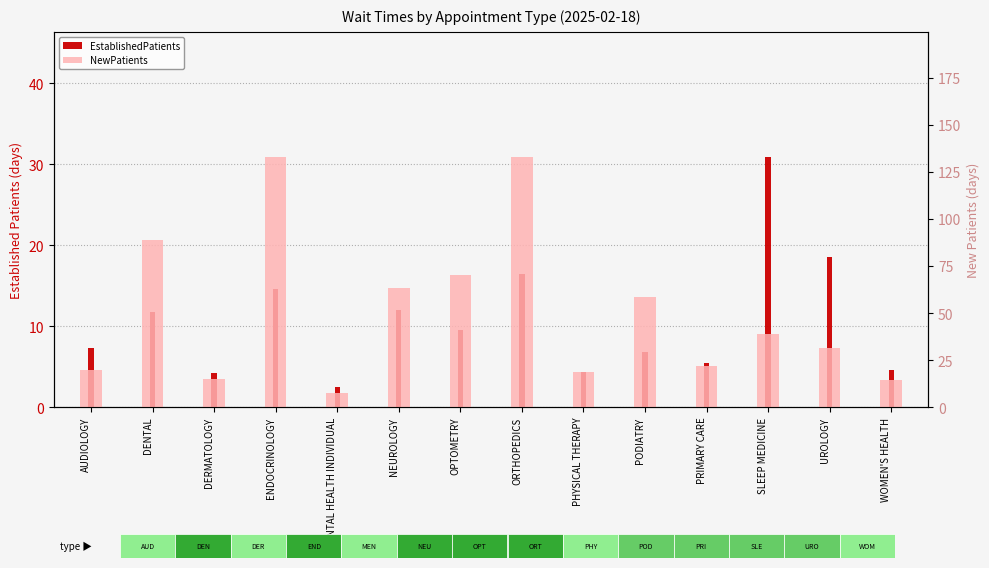

True or false: NewPatients has a value of 14.2 at WOMEN'S HEALTH.

True